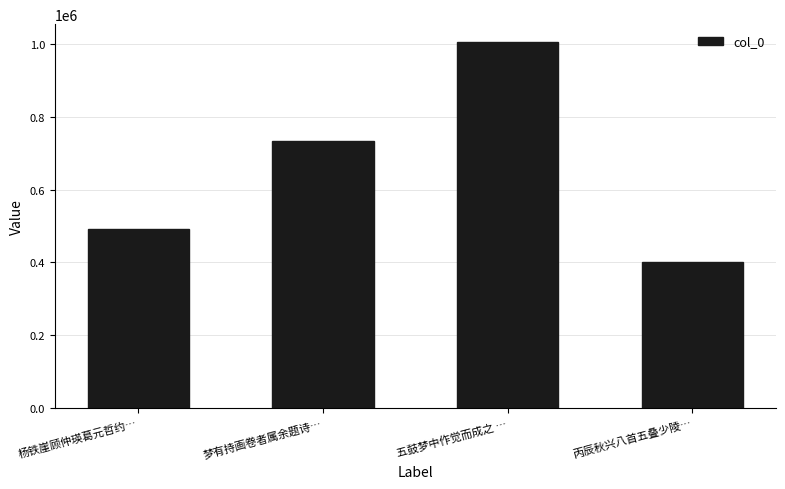

What is the change in value from 梦有持画卷者属余题诗… to 五鼓梦中作觉而成之 …?

+270185